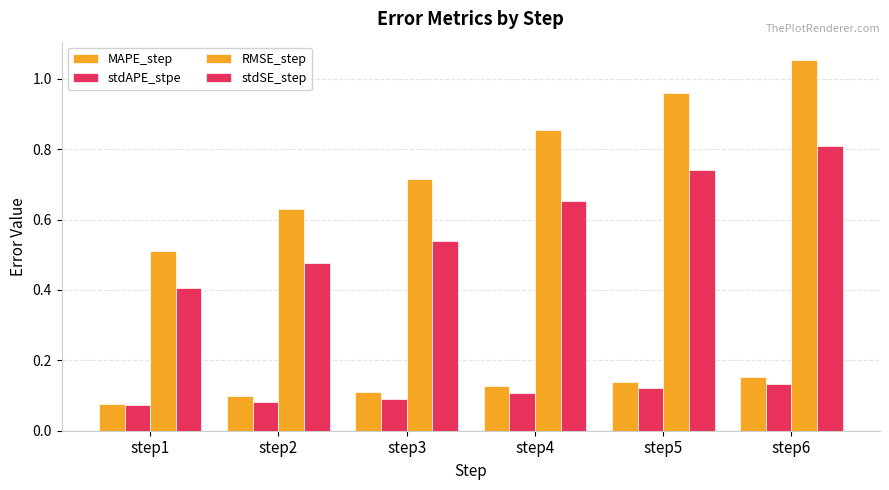

What is the spread (max minus min) of values at step2?

0.5